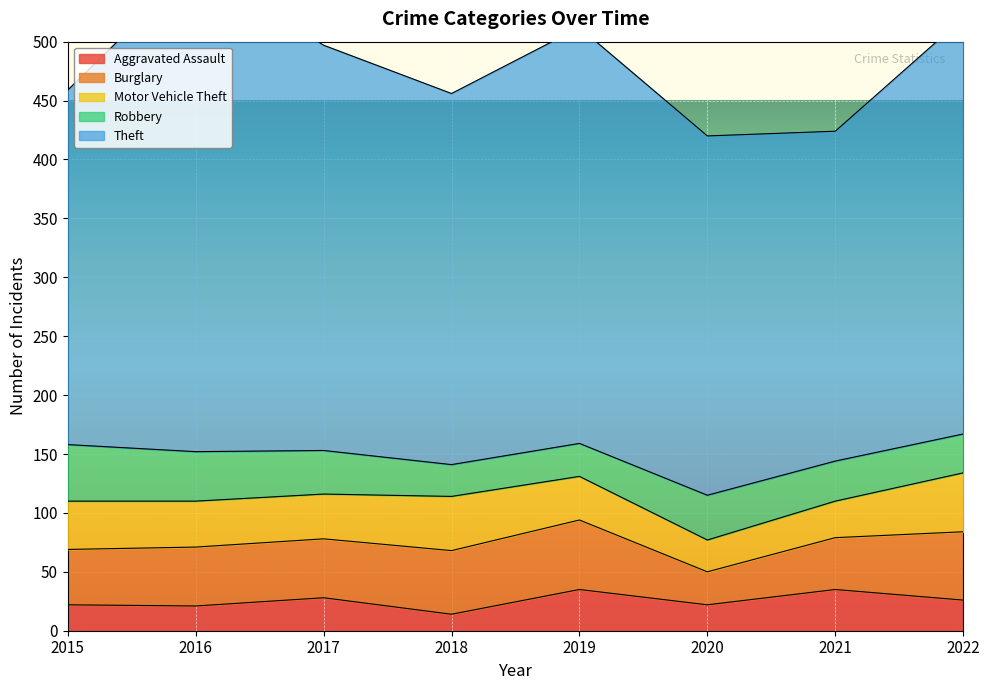

What is the value of the Robbery point at the 5th from the left?

28